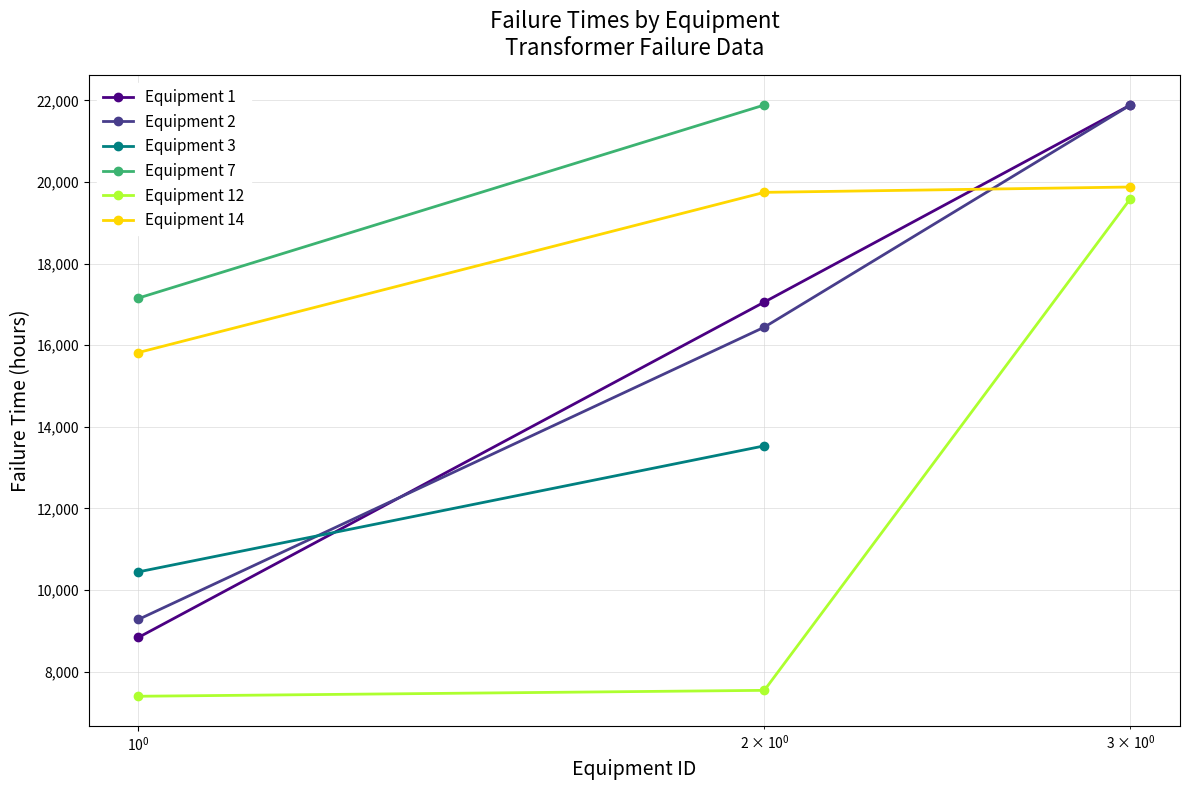

What is the maximum value for Equipment 12?

19590